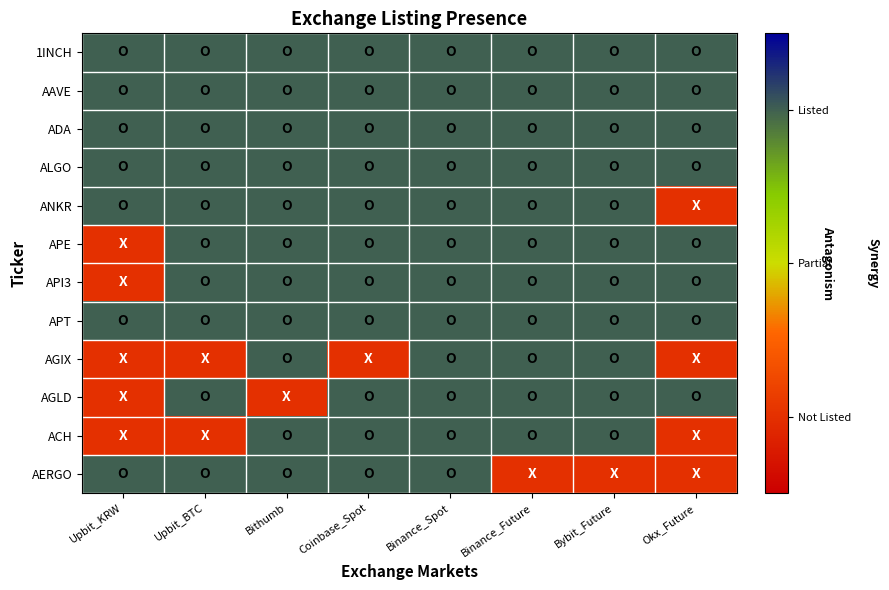

Reading left to right, what are all the values shown in this chart?

1INCH: Upbit_KRW=1	Upbit_BTC=1	Bithumb=1	Coinbase_Spot=1	Binance_Spot=1	Binance_Future=1	Bybit_Future=1	Okx_Future=1
AAVE: Upbit_KRW=1	Upbit_BTC=1	Bithumb=1	Coinbase_Spot=1	Binance_Spot=1	Binance_Future=1	Bybit_Future=1	Okx_Future=1
ADA: Upbit_KRW=1	Upbit_BTC=1	Bithumb=1	Coinbase_Spot=1	Binance_Spot=1	Binance_Future=1	Bybit_Future=1	Okx_Future=1
ALGO: Upbit_KRW=1	Upbit_BTC=1	Bithumb=1	Coinbase_Spot=1	Binance_Spot=1	Binance_Future=1	Bybit_Future=1	Okx_Future=1
ANKR: Upbit_KRW=1	Upbit_BTC=1	Bithumb=1	Coinbase_Spot=1	Binance_Spot=1	Binance_Future=1	Bybit_Future=1	Okx_Future=-1
APE: Upbit_KRW=-1	Upbit_BTC=1	Bithumb=1	Coinbase_Spot=1	Binance_Spot=1	Binance_Future=1	Bybit_Future=1	Okx_Future=1
API3: Upbit_KRW=-1	Upbit_BTC=1	Bithumb=1	Coinbase_Spot=1	Binance_Spot=1	Binance_Future=1	Bybit_Future=1	Okx_Future=1
APT: Upbit_KRW=1	Upbit_BTC=1	Bithumb=1	Coinbase_Spot=1	Binance_Spot=1	Binance_Future=1	Bybit_Future=1	Okx_Future=1
AGIX: Upbit_KRW=-1	Upbit_BTC=-1	Bithumb=1	Coinbase_Spot=-1	Binance_Spot=1	Binance_Future=1	Bybit_Future=1	Okx_Future=-1
AGLD: Upbit_KRW=-1	Upbit_BTC=1	Bithumb=-1	Coinbase_Spot=1	Binance_Spot=1	Binance_Future=1	Bybit_Future=1	Okx_Future=1
ACH: Upbit_KRW=-1	Upbit_BTC=-1	Bithumb=1	Coinbase_Spot=1	Binance_Spot=1	Binance_Future=1	Bybit_Future=1	Okx_Future=-1
AERGO: Upbit_KRW=1	Upbit_BTC=1	Bithumb=1	Coinbase_Spot=1	Binance_Spot=1	Binance_Future=-1	Bybit_Future=-1	Okx_Future=-1